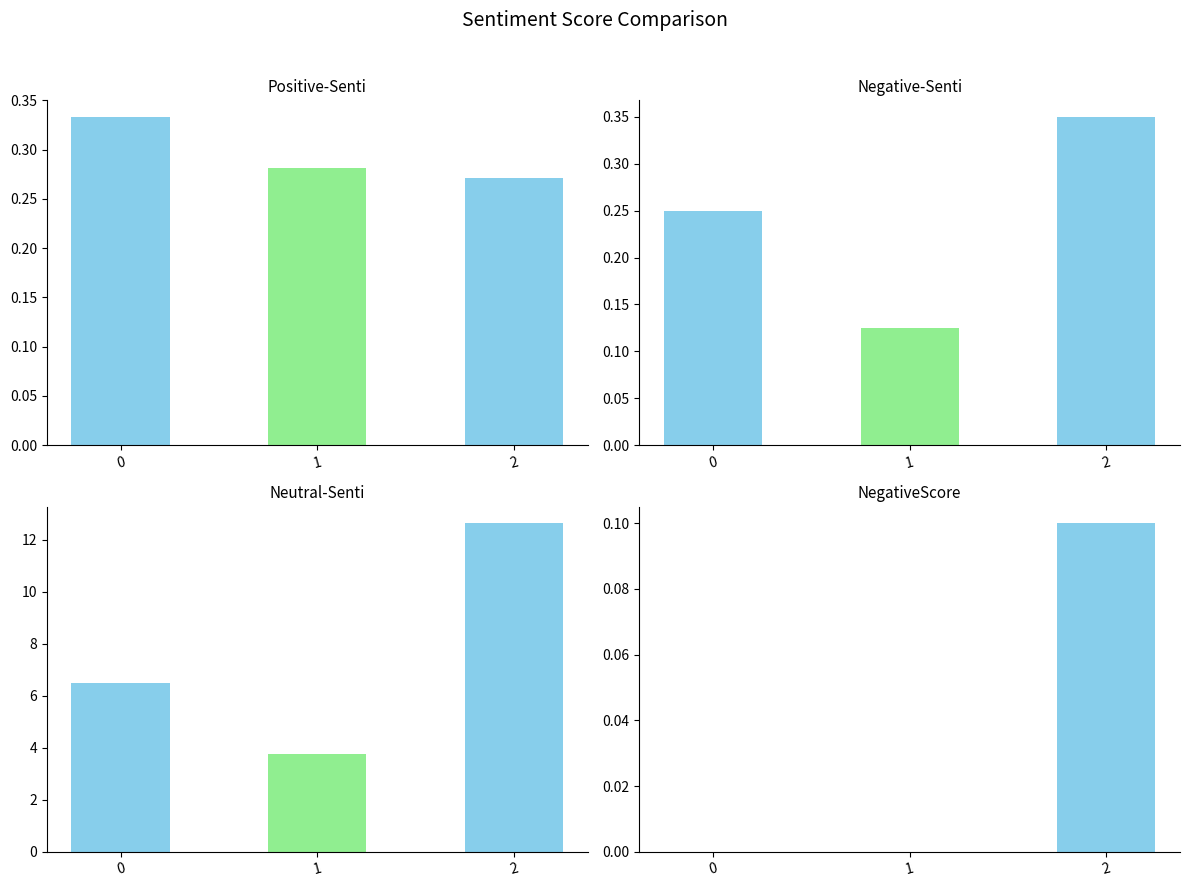

What is the total value across all series at 1?

4.2